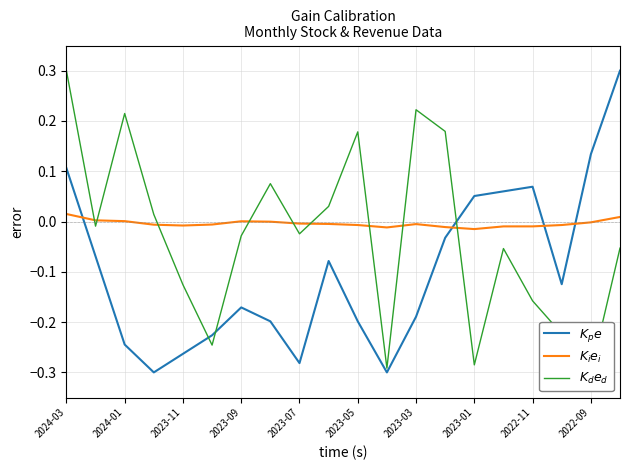

The value of $K_d e_d$ at 2022-11 is -0.2. True or false?

True